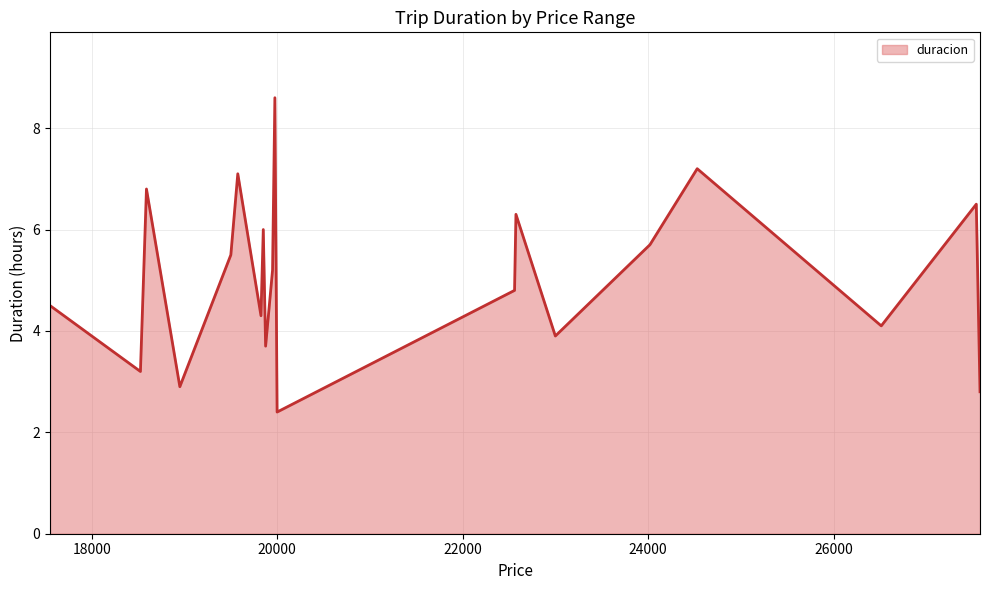

What is the smallest value displayed?

2.4